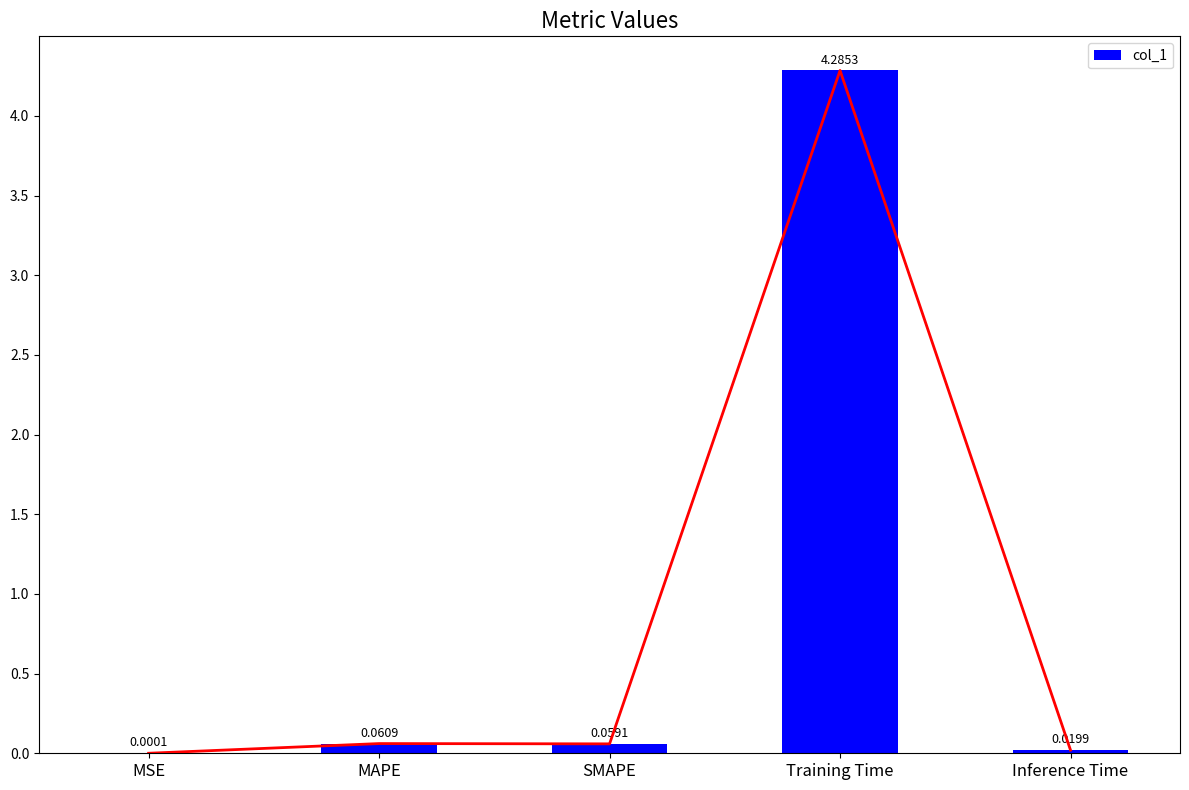

Reading right to left, transcribe all the data shown in this chart.

Inference Time=0.0	Training Time=4.3	SMAPE=0.1	MAPE=0.1	MSE=0.0